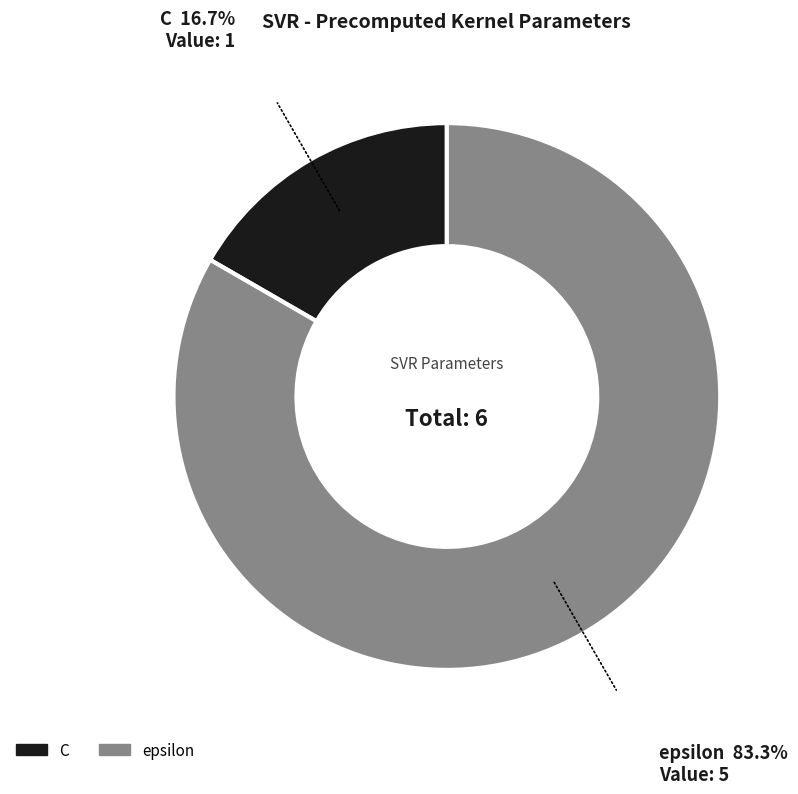

How many slices are in this pie chart?

2